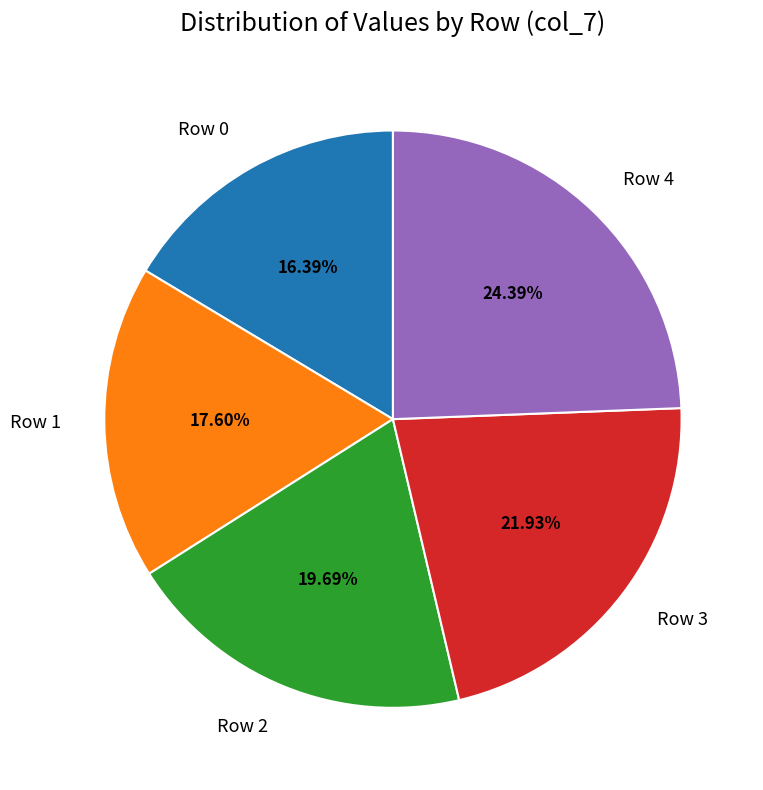

Rank the categories by value from lowest to highest.

Row 0, Row 1, Row 2, Row 3, Row 4